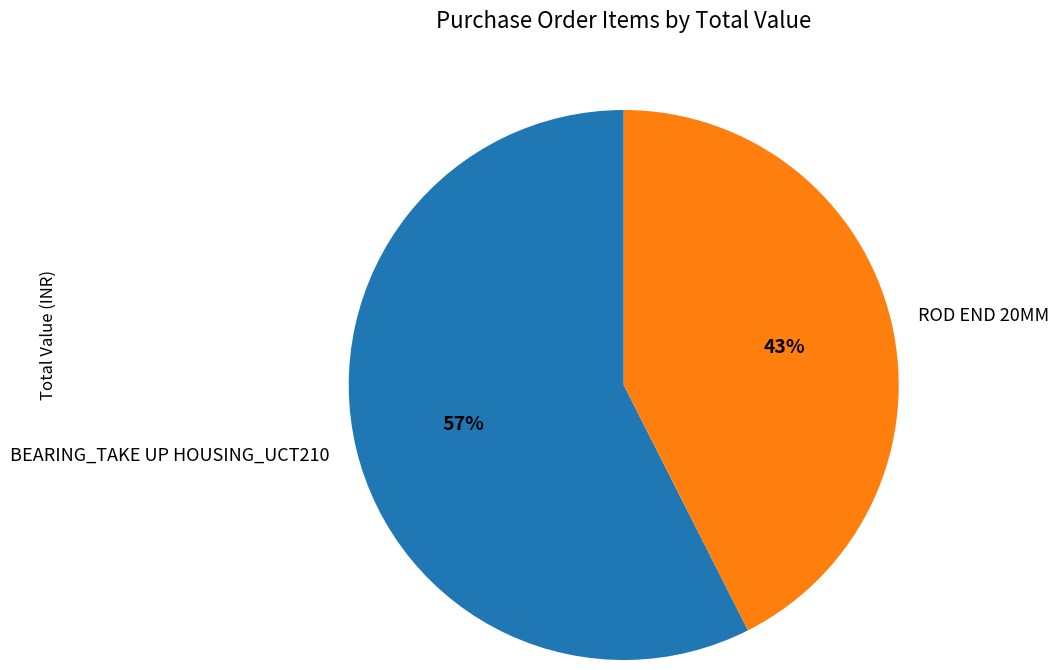

What is the majority slice?

BEARING_TAKE UP HOUSING_UCT210